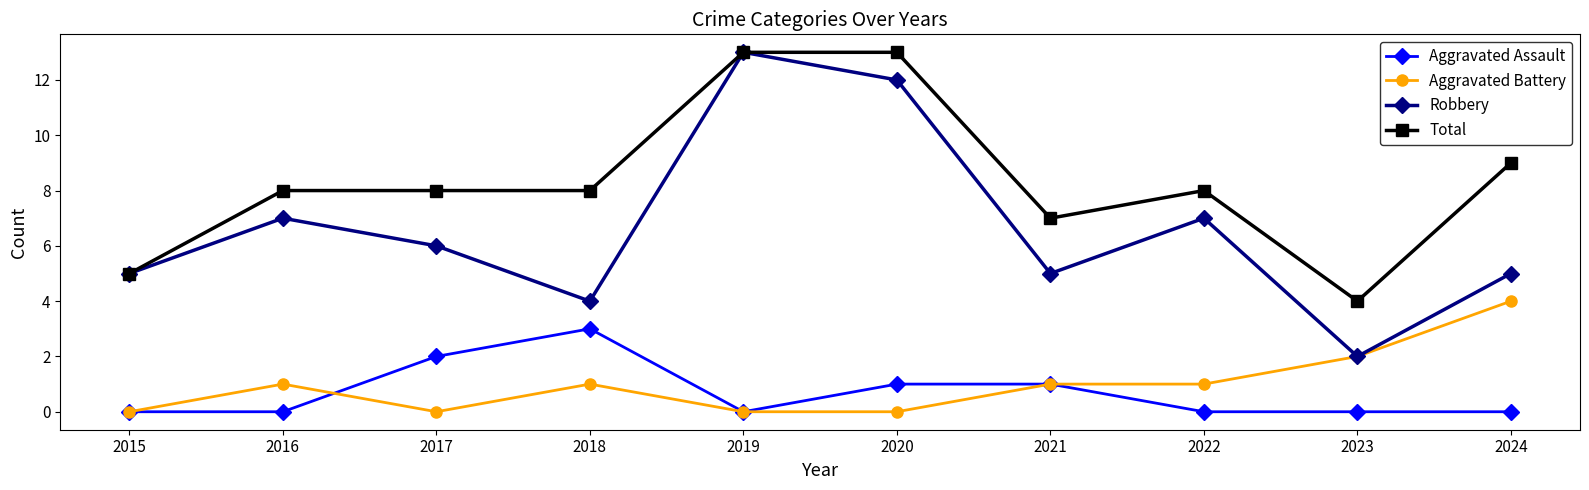

Reading left to right, what are all the values shown in this chart?

Aggravated Assault: 2015=0	2016=0	2017=2	2018=3	2019=0	2020=1	2021=1	2022=0	2023=0	2024=0
Aggravated Battery: 2015=0	2016=1	2017=0	2018=1	2019=0	2020=0	2021=1	2022=1	2023=2	2024=4
Robbery: 2015=5	2016=7	2017=6	2018=4	2019=13	2020=12	2021=5	2022=7	2023=2	2024=5
Total: 2015=5	2016=8	2017=8	2018=8	2019=13	2020=13	2021=7	2022=8	2023=4	2024=9